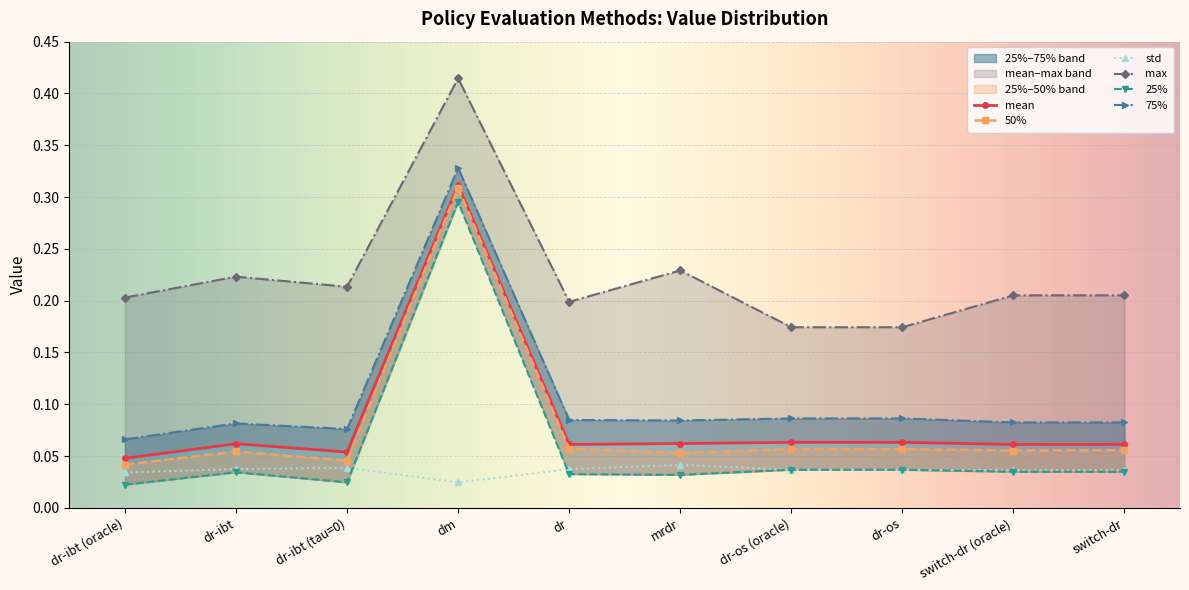

What is the difference between the maximum and minimum values in the 50% series?

0.3